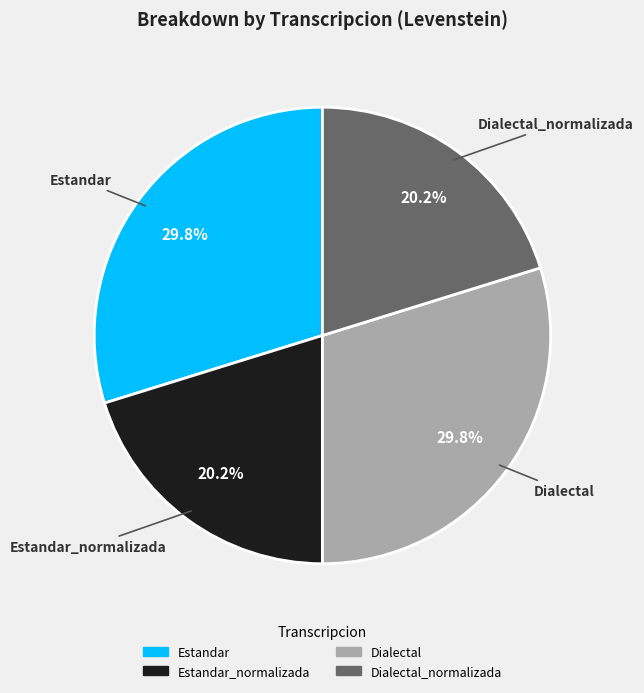

Is there any slice that represents more than half of the pie?

No